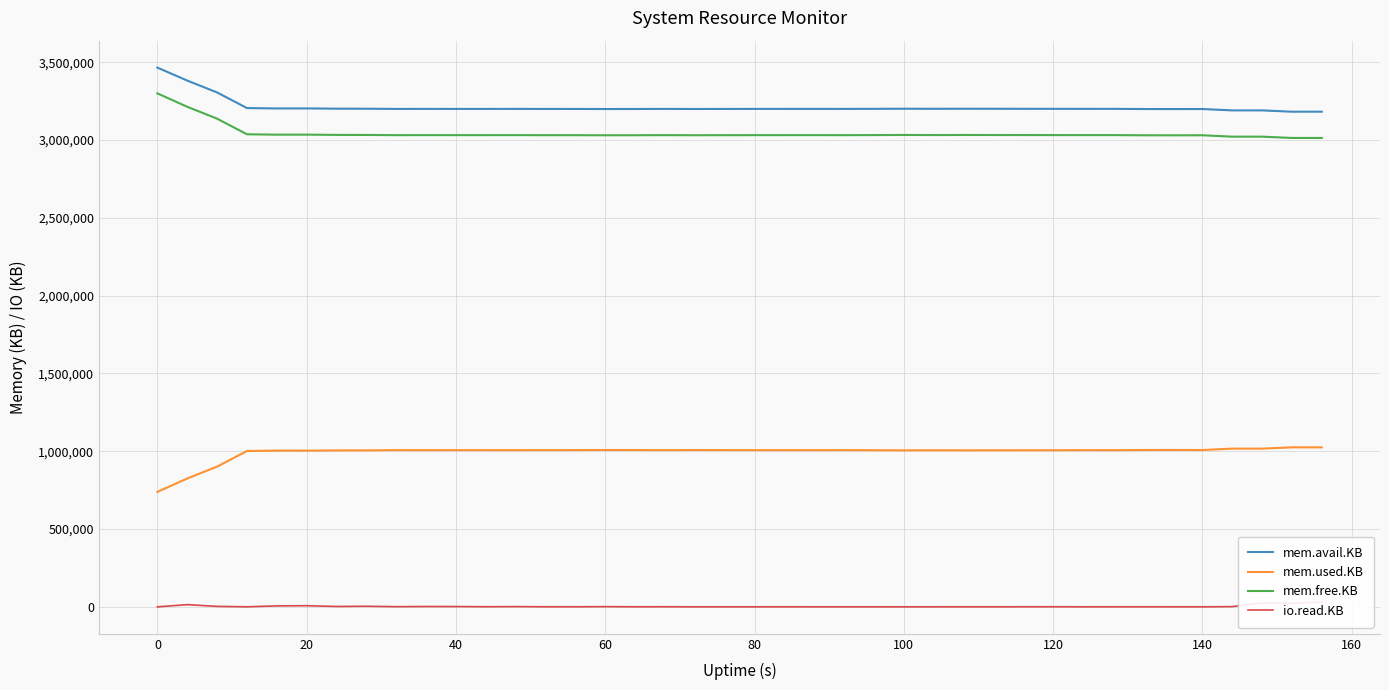

Reading right to left, list all the values displayed in this chart.

mem.avail.KB: 3182004	3182024	3190352	3190348	3199224	3198960	3199180	3200328	3200288	3200444	3200552	3200828	3201052	3200592	3201128	3200360	3199912	3200096	3200024	3199992	3199696	3199400	3199968	3199384	3199156	3199636	3199764	3200036	3199928	3199900	3200016	3199844	3201096	3201428	3203092	3202916	3205304	3305628	3381920	3465208
mem.used.KB: 1025064	1025036	1016700	1016696	1007820	1008076	1007856	1006700	1006732	1006576	1006460	1006176	1005944	1006396	1005852	1006612	1007060	1006868	1006932	1006964	1007252	1007540	1006964	1007540	1007768	1007280	1007140	1006860	1006960	1006988	1006864	1007028	1005764	1005416	1003752	1003920	1001524	901192	824848	738612
mem.free.KB: 3013256	3013284	3021620	3021624	3030500	3030244	3030464	3031620	3031588	3031744	3031860	3032144	3032376	3031924	3032468	3031708	3031260	3031452	3031388	3031356	3031068	3030780	3031356	3030780	3030552	3031040	3031180	3031460	3031360	3031332	3031456	3031292	3032556	3032904	3034568	3034400	3036796	3137128	3213472	3299708
io.read.KB: 29980	23448	25420	1456	192	328	356	360	152	680	444	192	356	204	148	140	188	164	320	168	192	108	724	464	1376	404	508	1532	816	1960	2120	1108	3768	2440	7280	6140	356	2976	14164	0